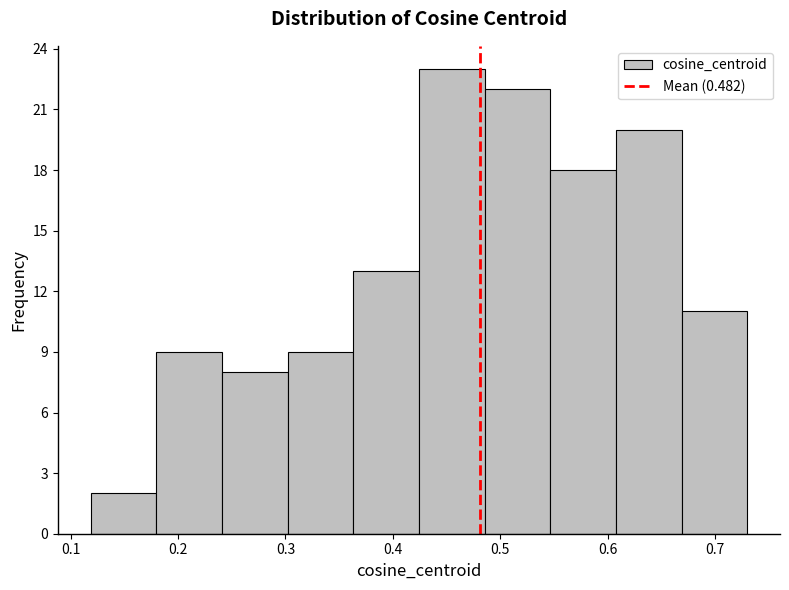

Over which range of the x-axis is the bar tallest?

0.42 to 0.49